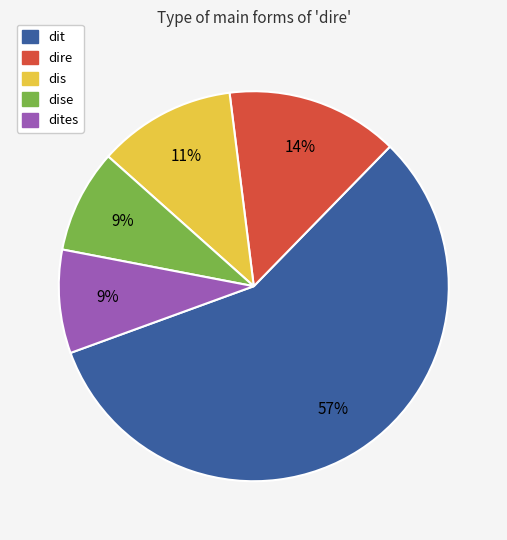

Count the number of slices in the pie.

5